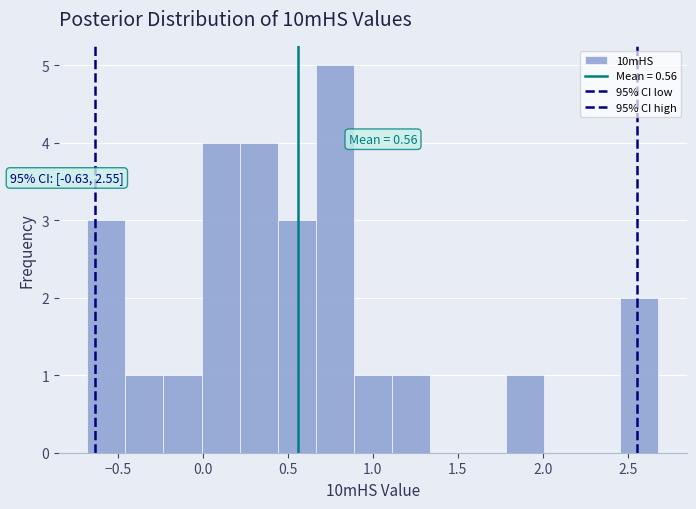

Over which range of the x-axis is the bar tallest?

0.65 to 0.90